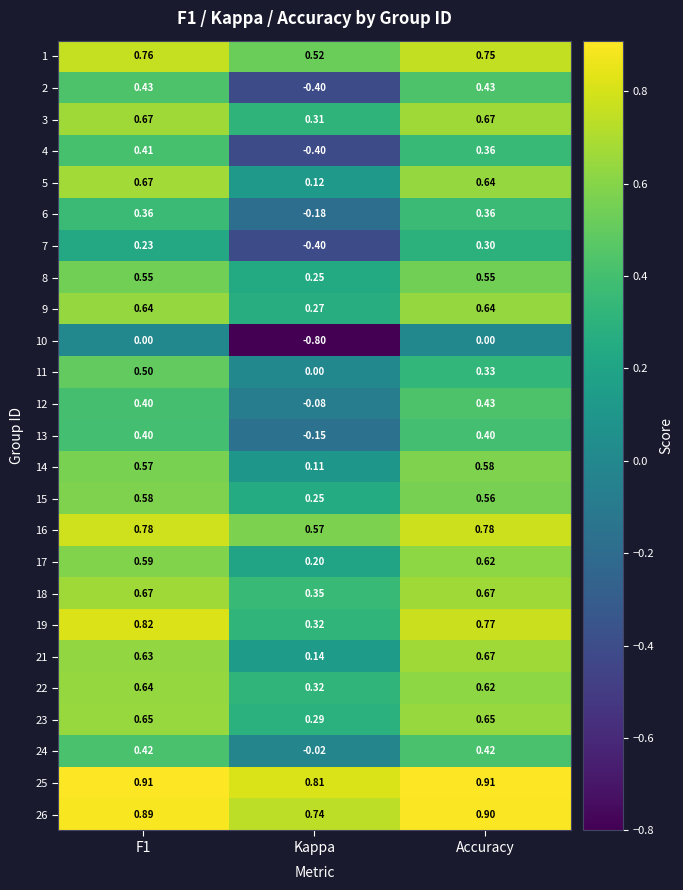

At which label does 7 reach its minimum?

Kappa